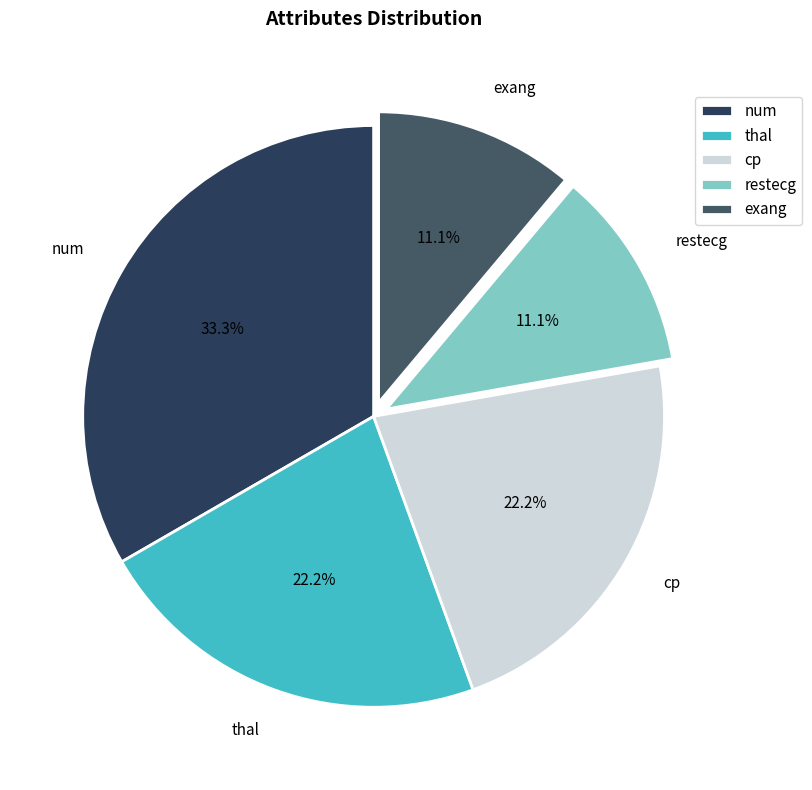

Between cp and exang, which is larger?

cp